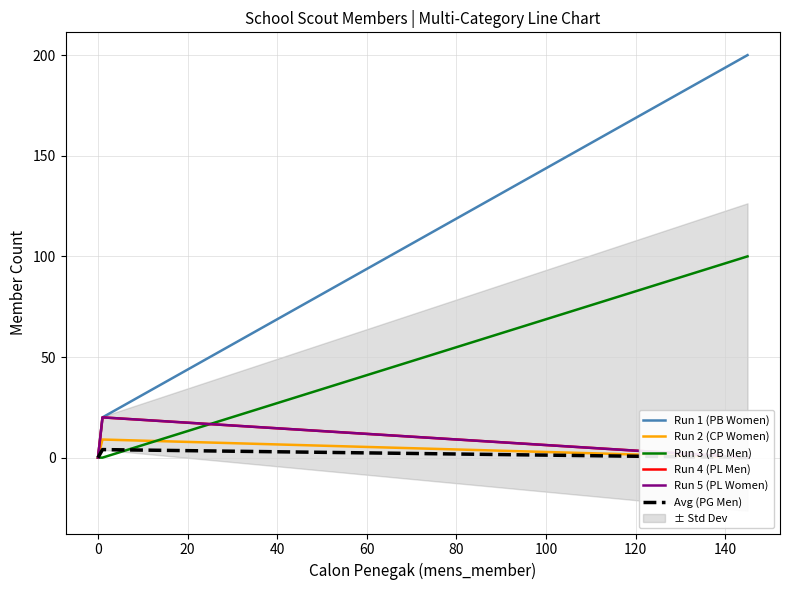

What is the maximum value for Run 3 (PB Men)?

100